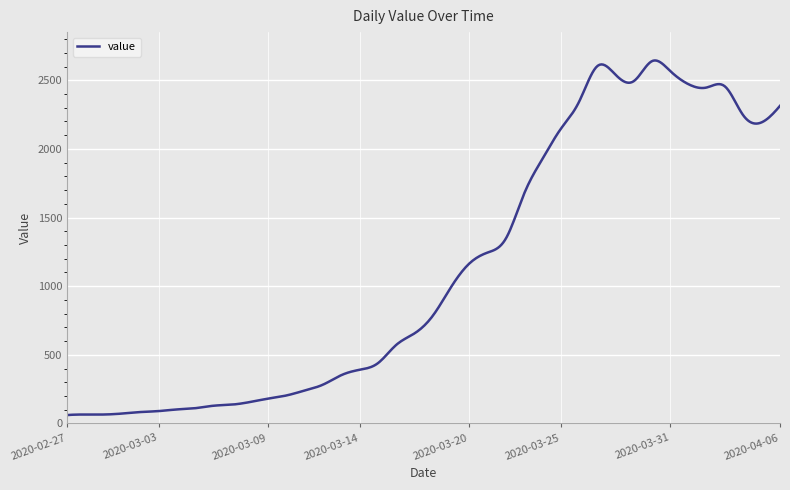

What is the difference between the maximum and minimum values?

2583.9